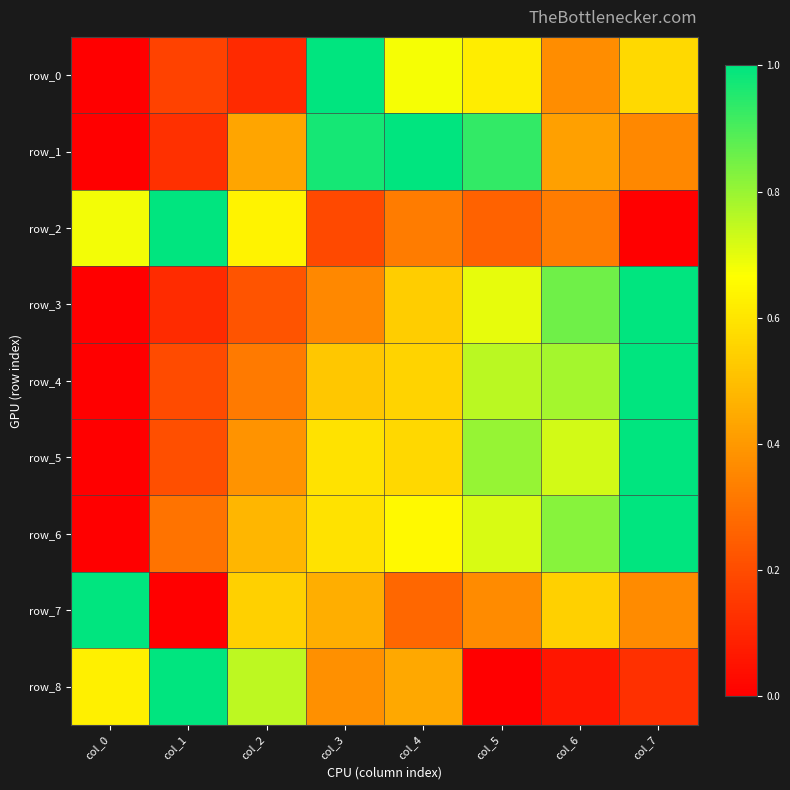

Reading right to left, what are all the values shown in this chart?

row_0: col_7=0.6	col_6=0.4	col_5=0.6	col_4=0.7	col_3=1.0	col_2=0.1	col_1=0.2	col_0=0.0
row_1: col_7=0.4	col_6=0.4	col_5=0.9	col_4=1.0	col_3=1.0	col_2=0.4	col_1=0.1	col_0=0.0
row_2: col_7=0.0	col_6=0.3	col_5=0.3	col_4=0.3	col_3=0.2	col_2=0.6	col_1=1.0	col_0=0.7
row_3: col_7=1.0	col_6=0.9	col_5=0.7	col_4=0.5	col_3=0.4	col_2=0.2	col_1=0.1	col_0=0.0
row_4: col_7=1.0	col_6=0.8	col_5=0.8	col_4=0.6	col_3=0.5	col_2=0.3	col_1=0.2	col_0=0.0
row_5: col_7=1.0	col_6=0.7	col_5=0.8	col_4=0.6	col_3=0.6	col_2=0.4	col_1=0.2	col_0=0.0
row_6: col_7=1.0	col_6=0.8	col_5=0.7	col_4=0.7	col_3=0.6	col_2=0.5	col_1=0.3	col_0=0.0
row_7: col_7=0.4	col_6=0.5	col_5=0.4	col_4=0.3	col_3=0.5	col_2=0.5	col_1=0.0	col_0=1.0
row_8: col_7=0.1	col_6=0.1	col_5=0.0	col_4=0.4	col_3=0.4	col_2=0.8	col_1=1.0	col_0=0.6